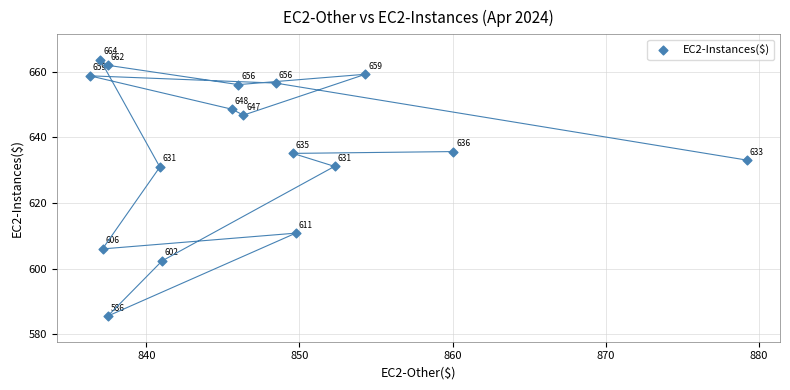

What Y value in the scatter plot is closest to 624?

630.9